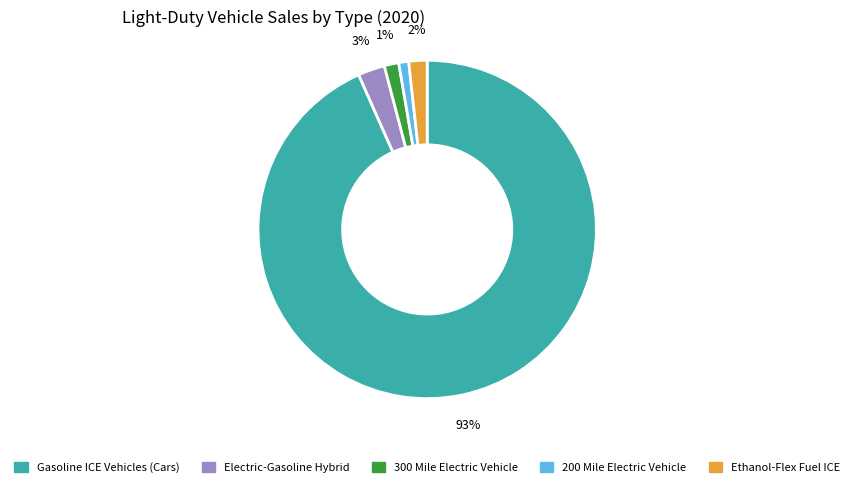

Is there a majority slice in this chart?

Yes